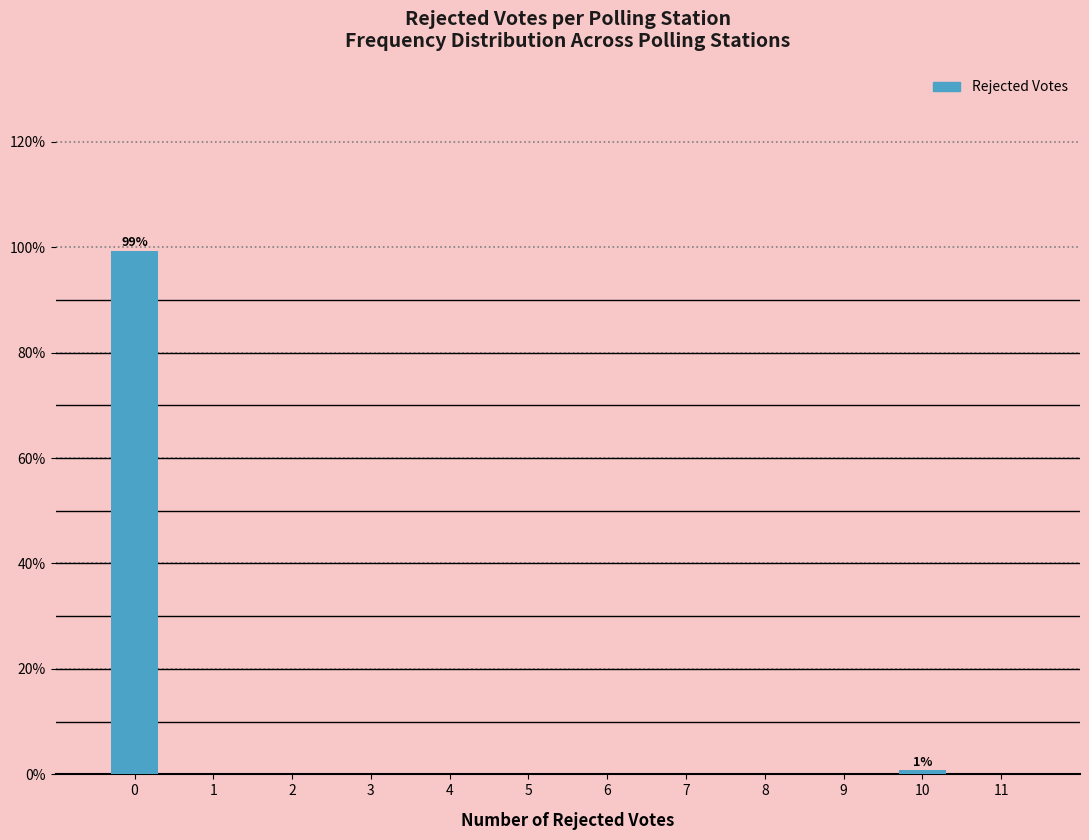

At which category does the chart reach its minimum across all series?

10